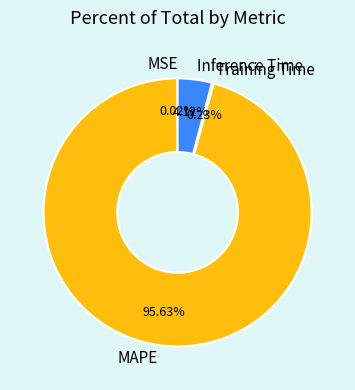

To the nearest percent, what is the difference between the largest and smallest slice percentages?

96%